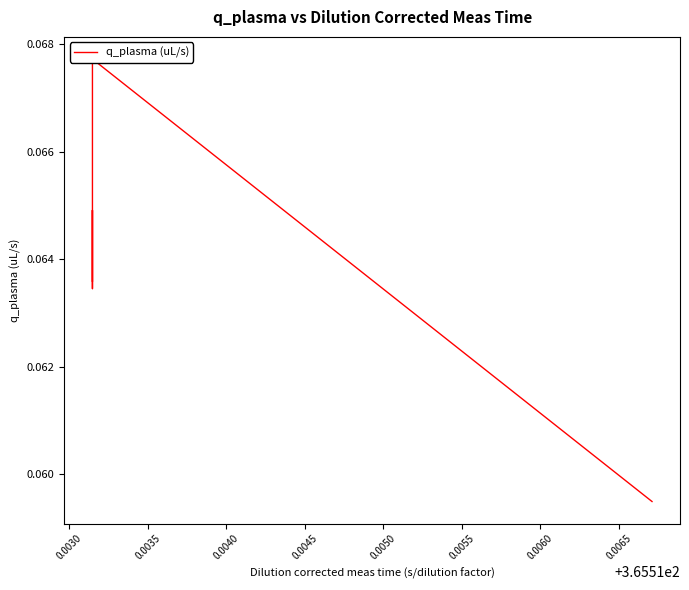

At which category does the chart reach its peak across all series?

0.0030